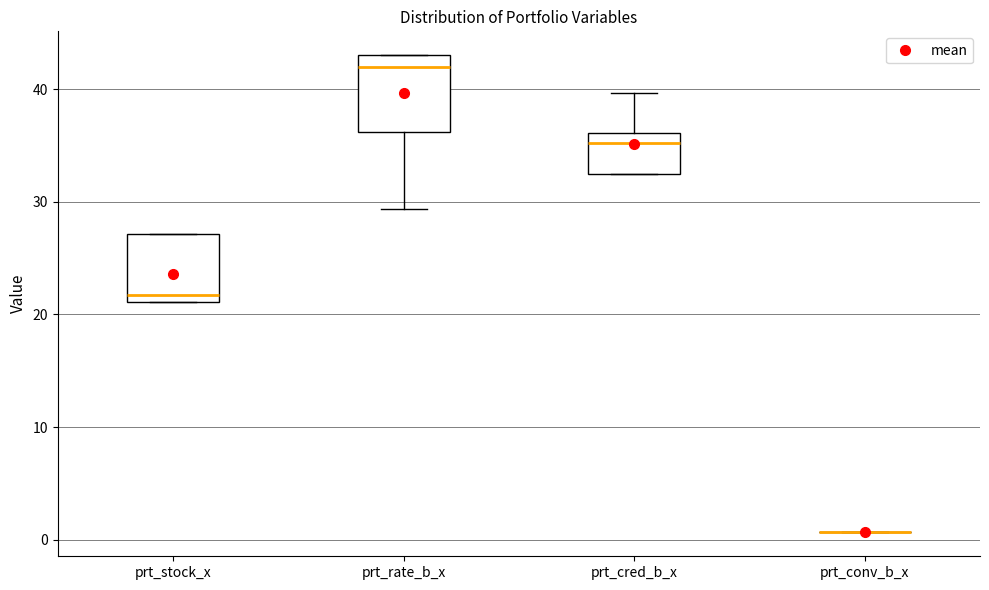

Reading left to right, read every box against the y-axis: the position of its median line, the range the box covers, and the ends of its whiskers. The values are not printed on the chart, so give them approximately, as read against the axis.

prt_stock_x: median 22, box 21 to 27, whiskers 21 to 27
prt_rate_b_x: median 42, box 36 to 43, whiskers 29 to 43
prt_cred_b_x: median 35, box 32 to 36, whiskers 32 to 40
prt_conv_b_x: box collapsed to a line at 1, whiskers 1 to 1